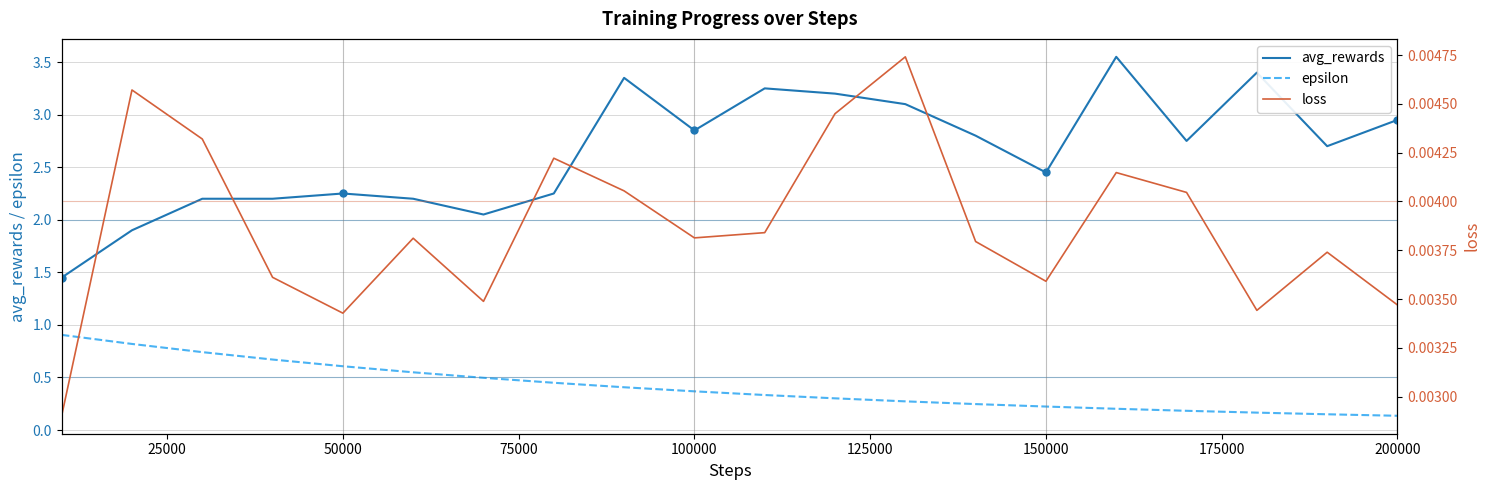

The epsilon series shows 0.2 at 150000. True or false?

True